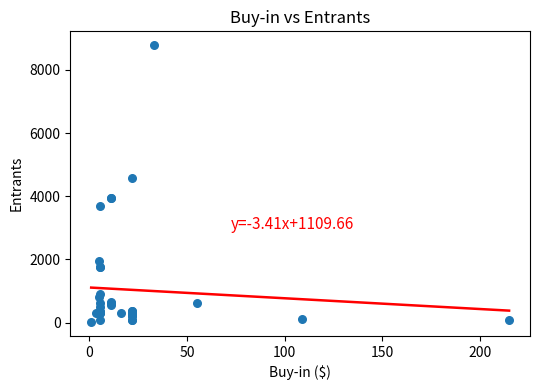

What Y value in the scatter plot is closest to 4398?

4591